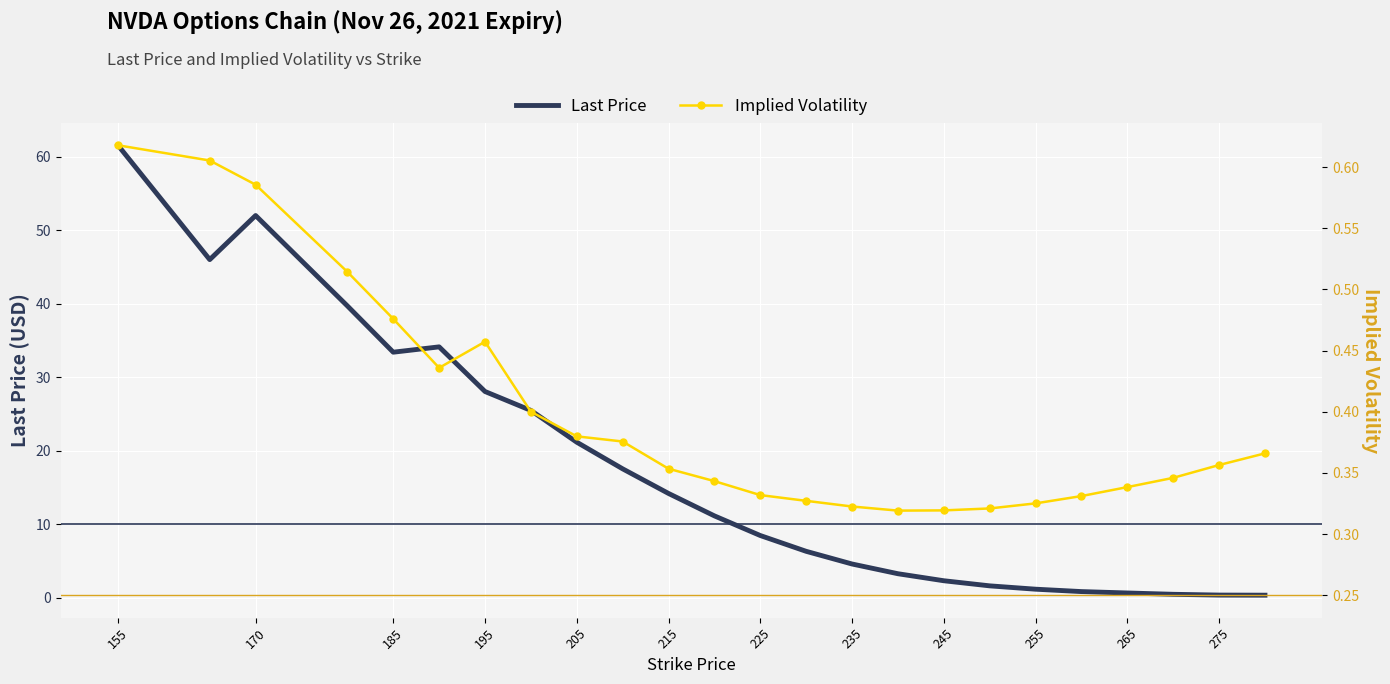

Which has a higher value, 265 or 185?

185